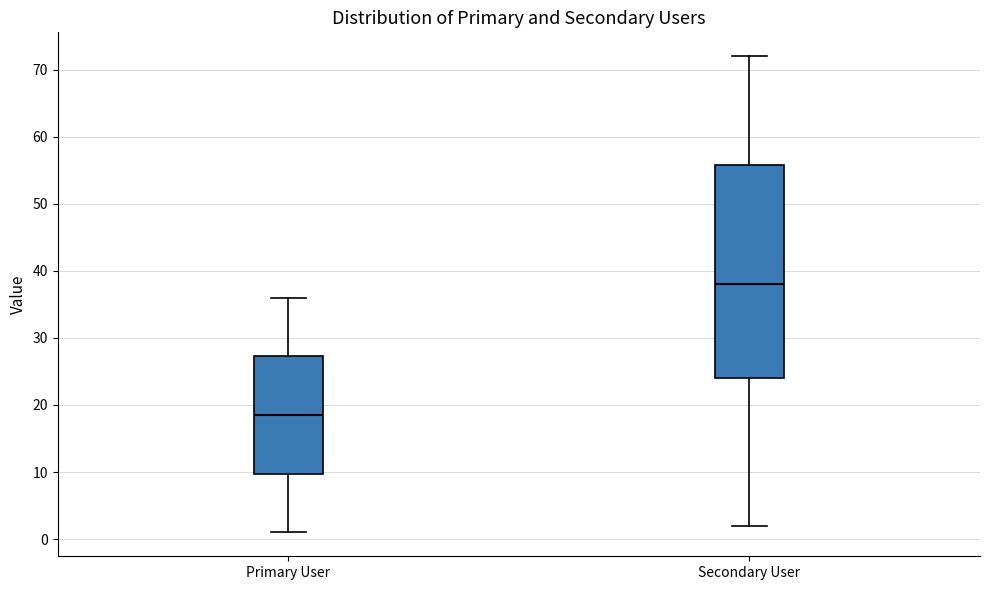

Comparing the boxes themselves (not the whiskers), which one is the tallest?

Secondary User